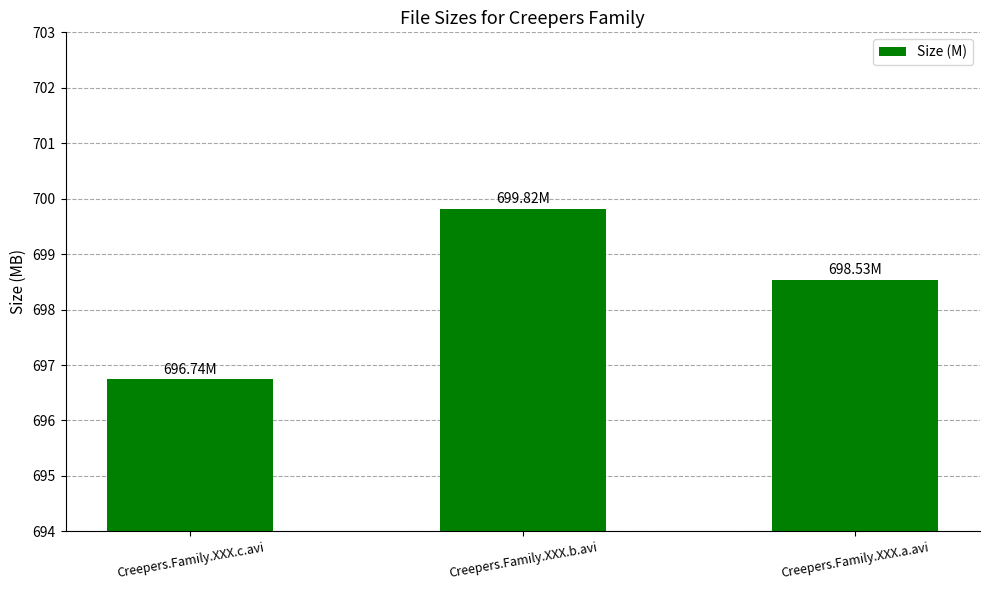

What is the label of the 1st bar from the left?

Creepers.Family.XXX.c.avi